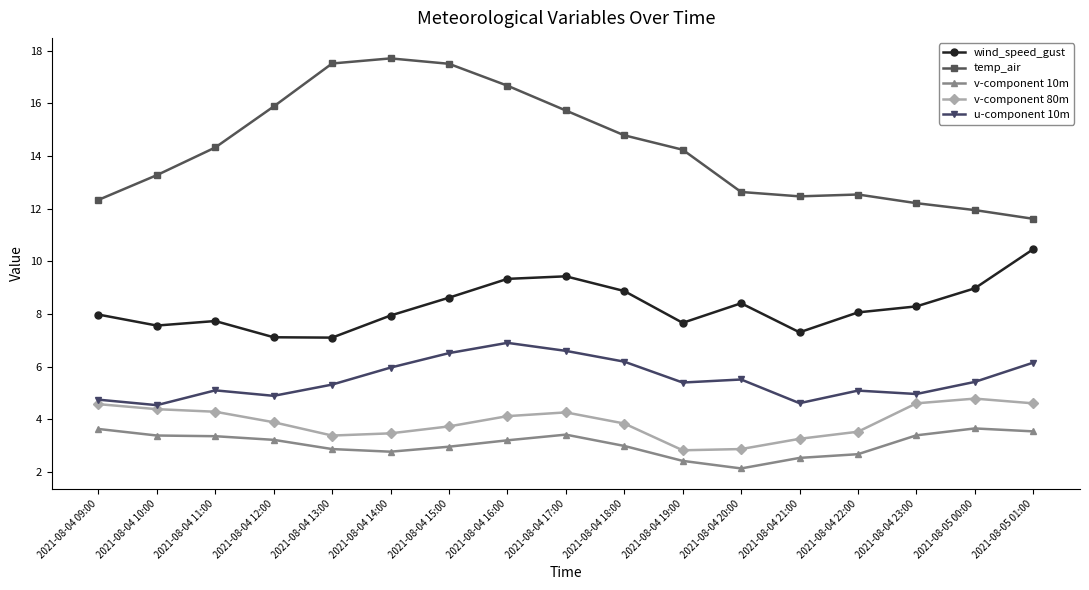

True or false: wind_speed_gust and v-component 10m intersect in this chart.

False